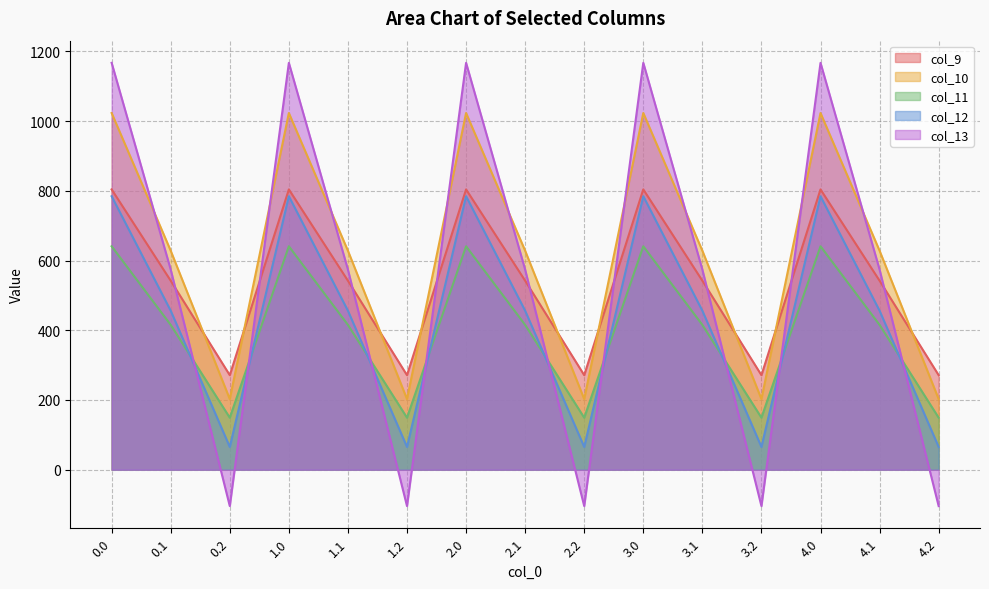

True or false: col_12 has a value of 65.2 at 0.2.

True